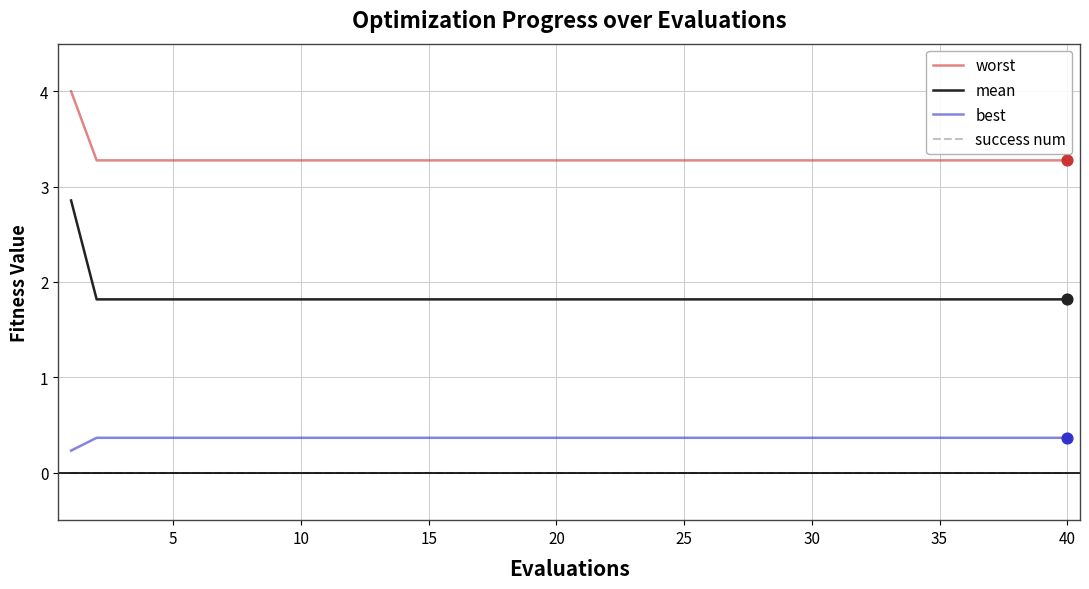

Which series has the largest range (max minus min)?

mean